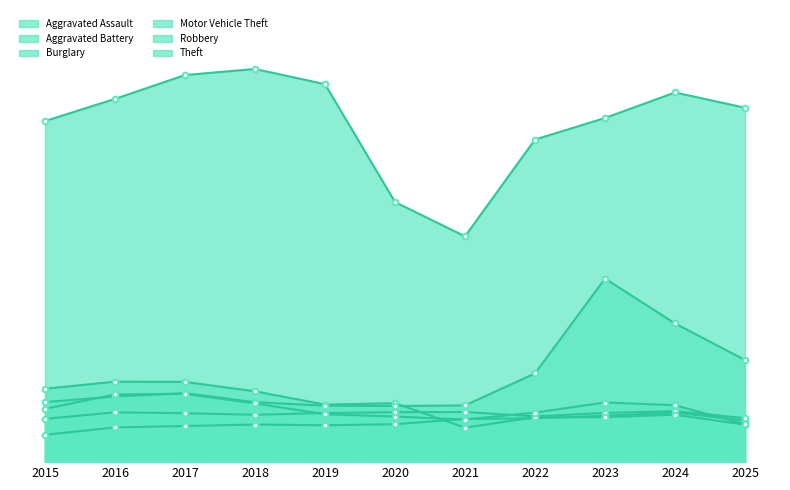

Does the chart have visible grid lines?

No